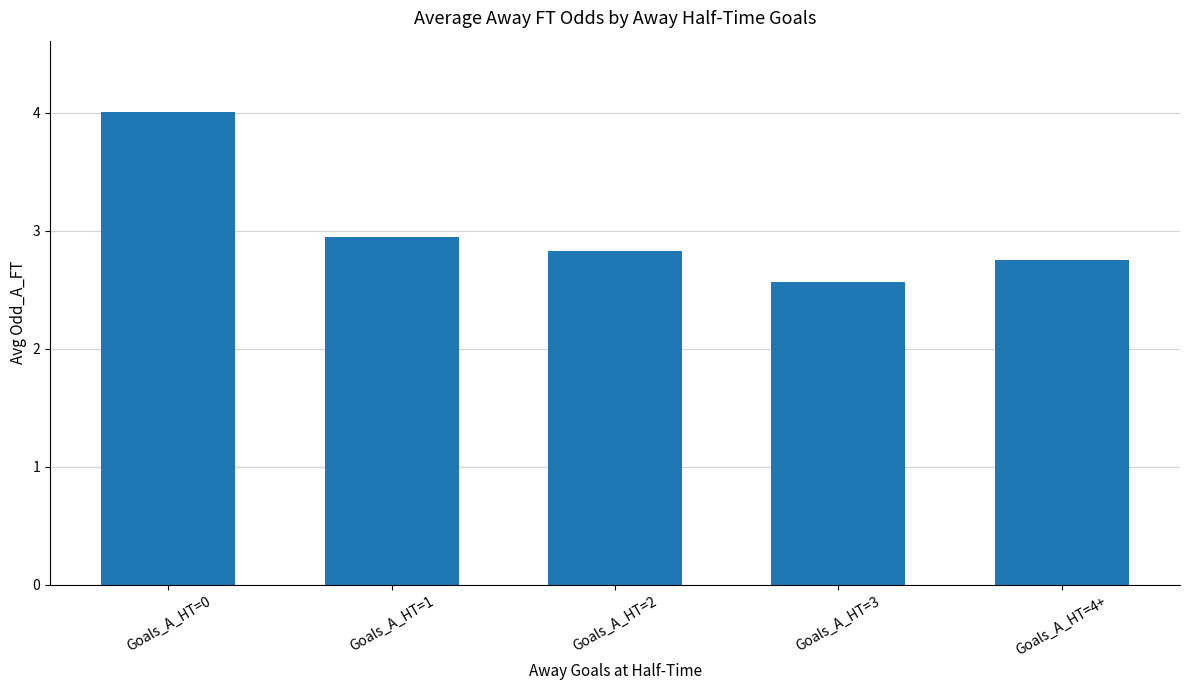

What is the minimum value shown in the chart?

2.6